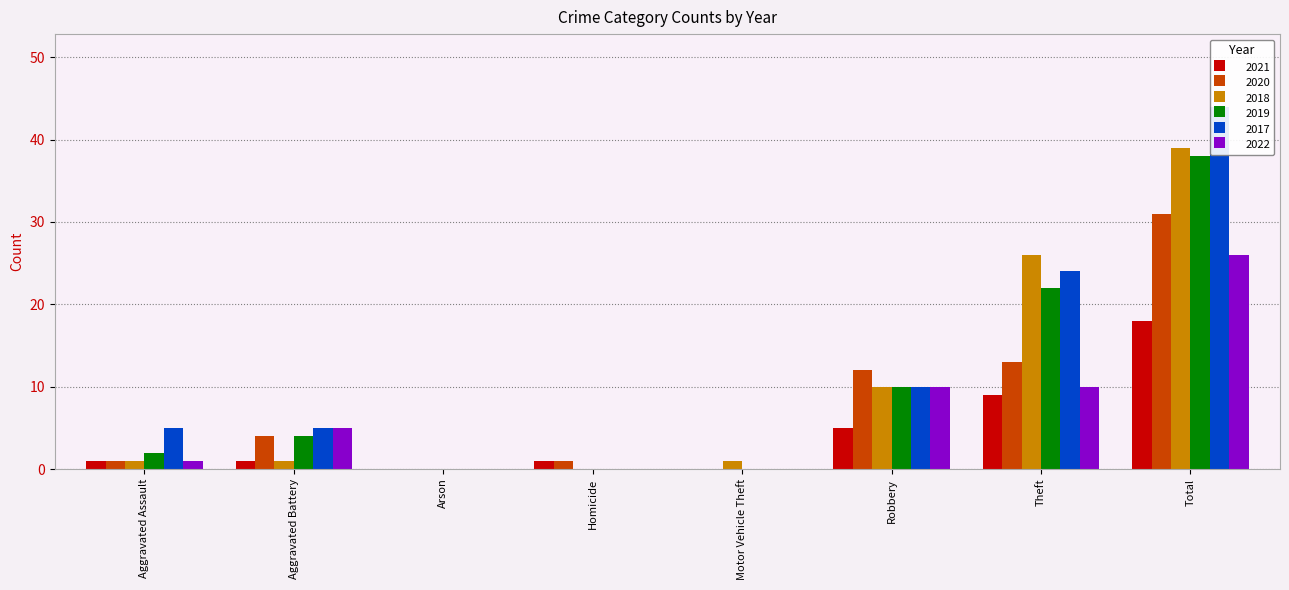

Reading left to right, what are all the values shown in this chart?

2021: Aggravated Assault=1	Aggravated Battery=1	Arson=0	Homicide=1	Motor Vehicle Theft=0	Robbery=5	Theft=9	Total=18
2020: Aggravated Assault=1	Aggravated Battery=4	Arson=0	Homicide=1	Motor Vehicle Theft=0	Robbery=12	Theft=13	Total=31
2018: Aggravated Assault=1	Aggravated Battery=1	Arson=0	Homicide=0	Motor Vehicle Theft=1	Robbery=10	Theft=26	Total=39
2019: Aggravated Assault=2	Aggravated Battery=4	Arson=0	Homicide=0	Motor Vehicle Theft=0	Robbery=10	Theft=22	Total=38
2017: Aggravated Assault=5	Aggravated Battery=5	Arson=0	Homicide=0	Motor Vehicle Theft=0	Robbery=10	Theft=24	Total=44
2022: Aggravated Assault=1	Aggravated Battery=5	Arson=0	Homicide=0	Motor Vehicle Theft=0	Robbery=10	Theft=10	Total=26